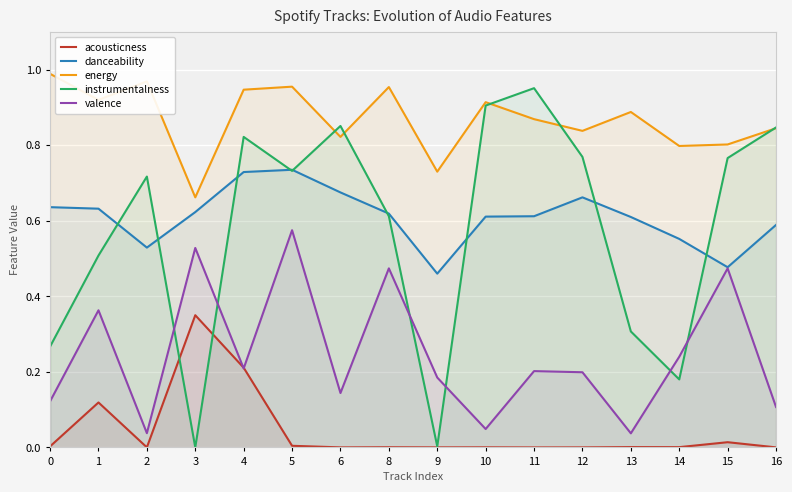

What is the maximum value for danceability?

0.7